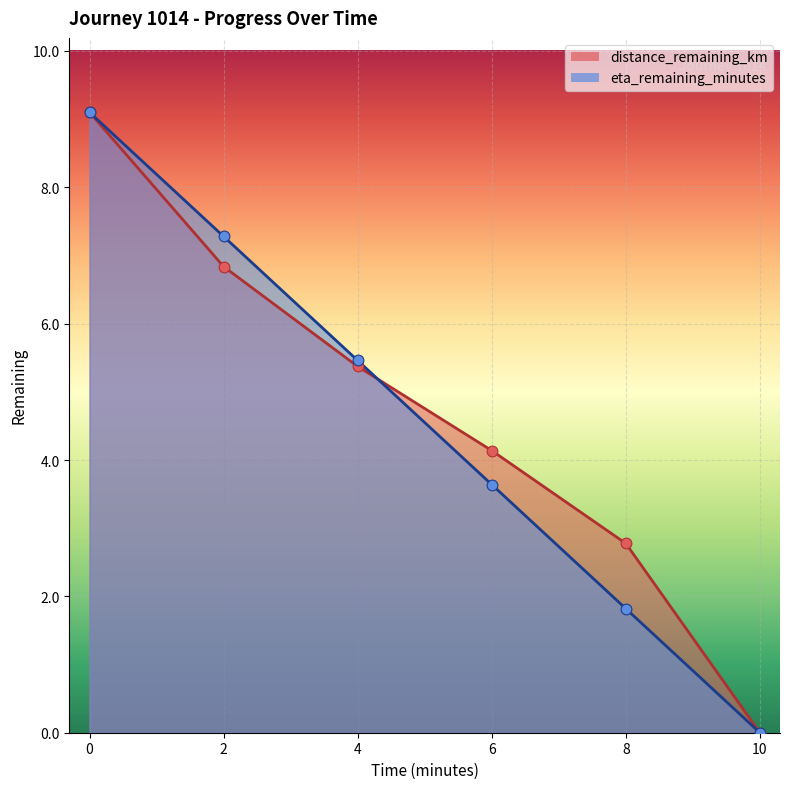

Which series has the largest total across all categories?

distance_remaining_km